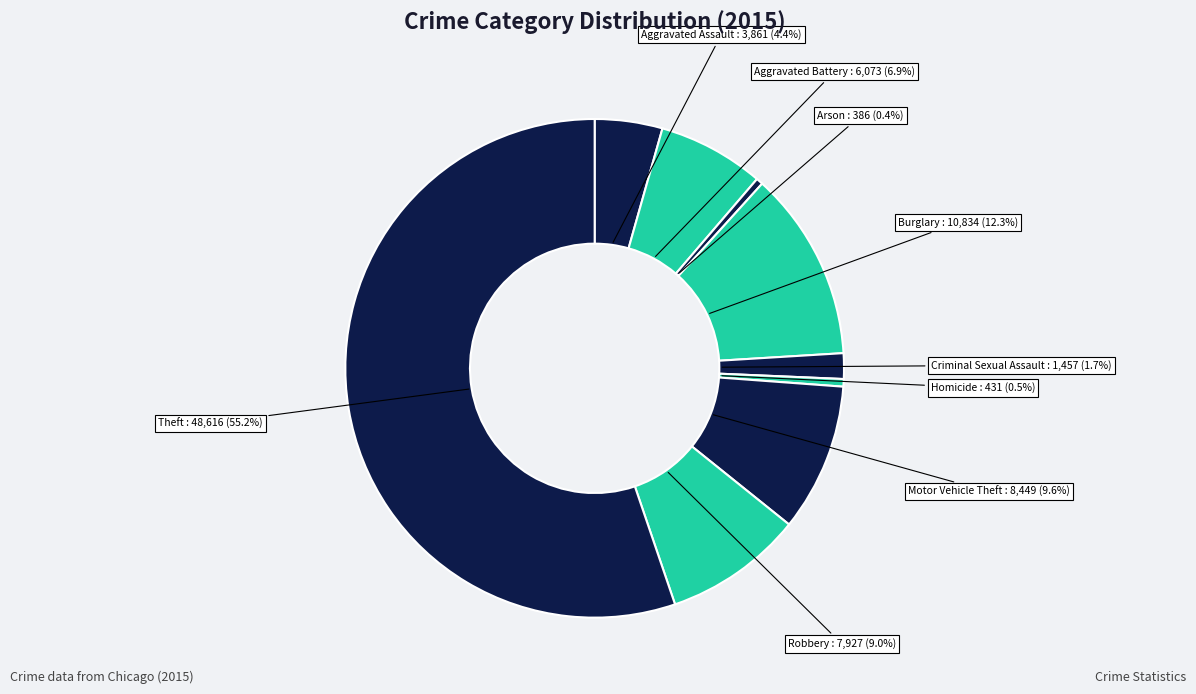

Which category has the biggest portion of the pie?

Theft